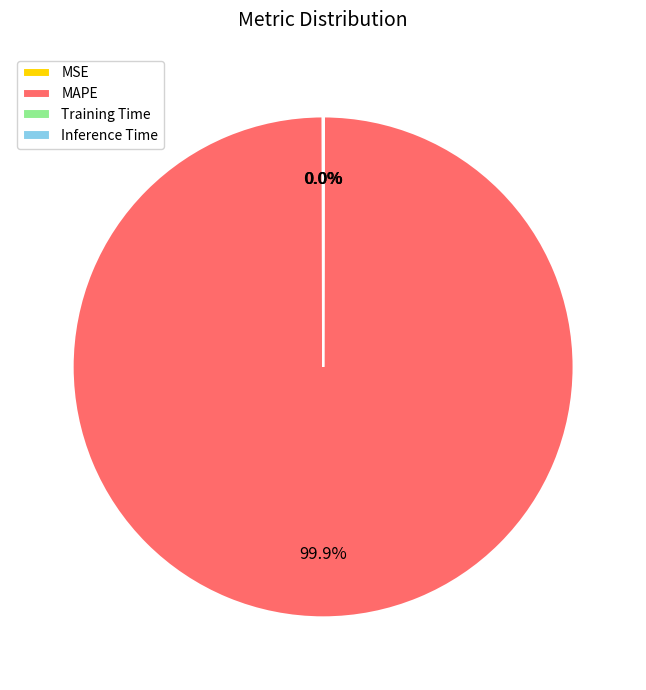

Which category has the biggest portion of the pie?

MAPE